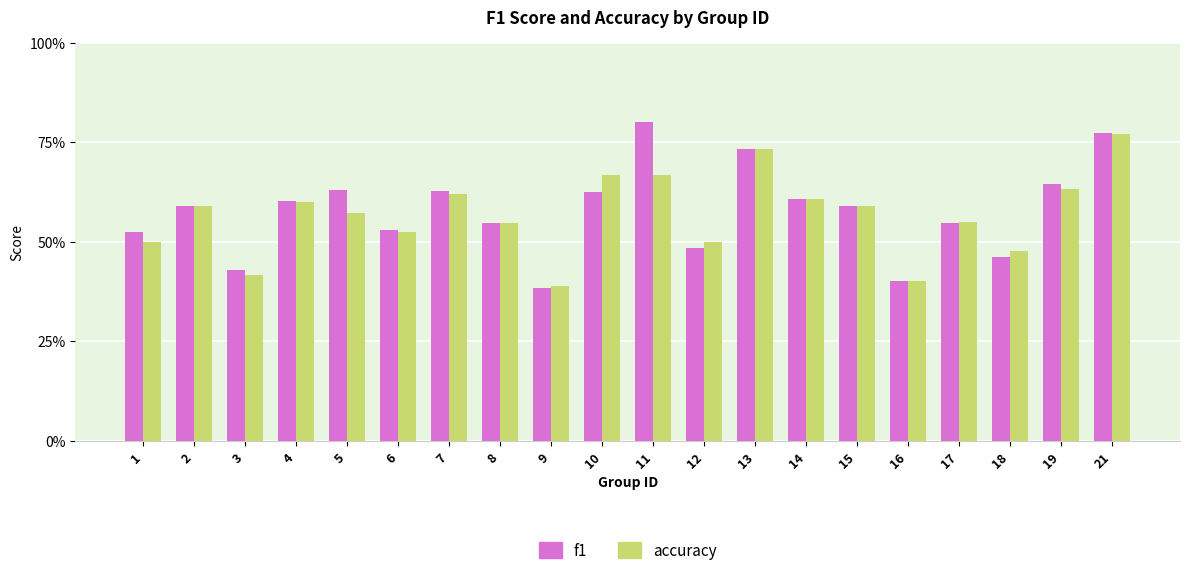

The value of accuracy at 11 is 0.3. True or false?

False